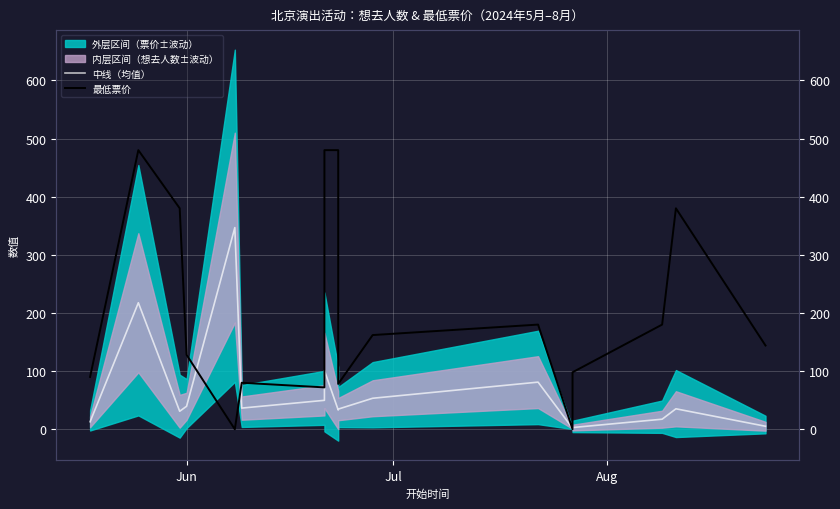

Does the chart display data point markers on the line(s)?

No